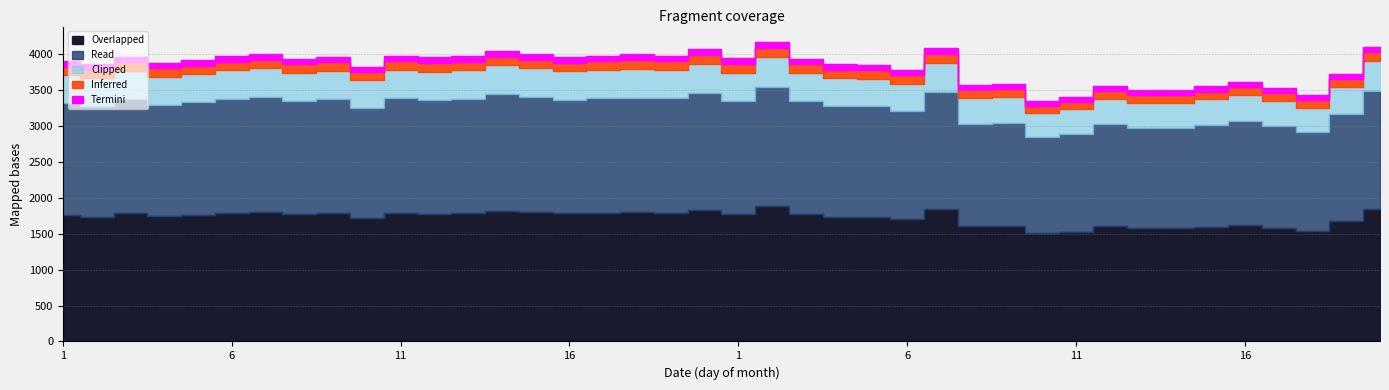

True or false: the data shows 1397 at 18.

False